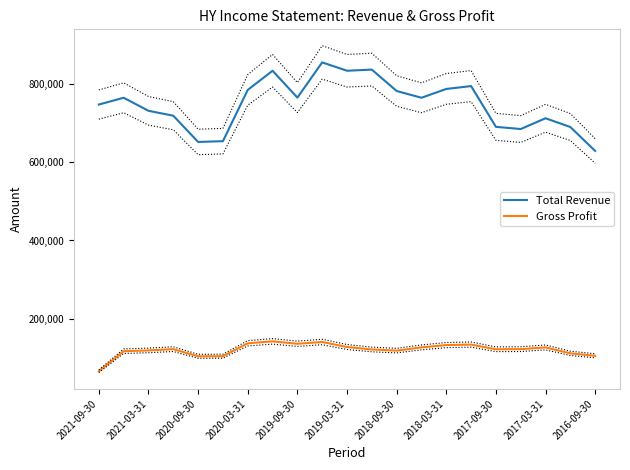

True or false: Gross Profit and Total Revenue cross at least once.

False